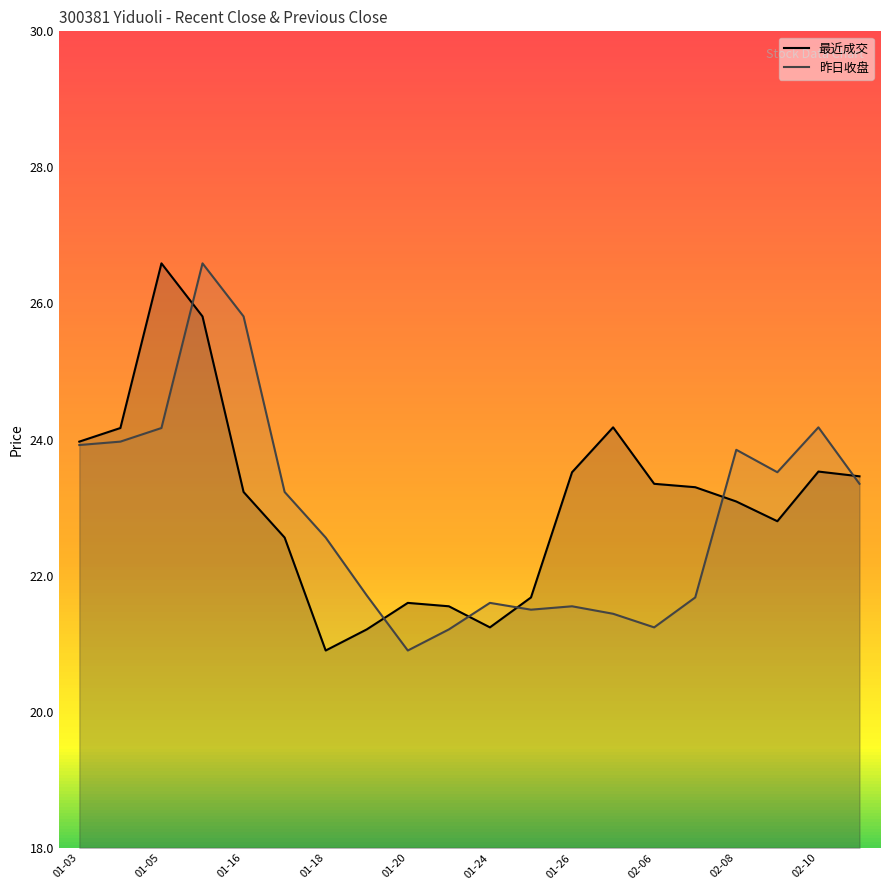

What is the value of the 最近成交 (line) point at the 6th from the left?

22.6